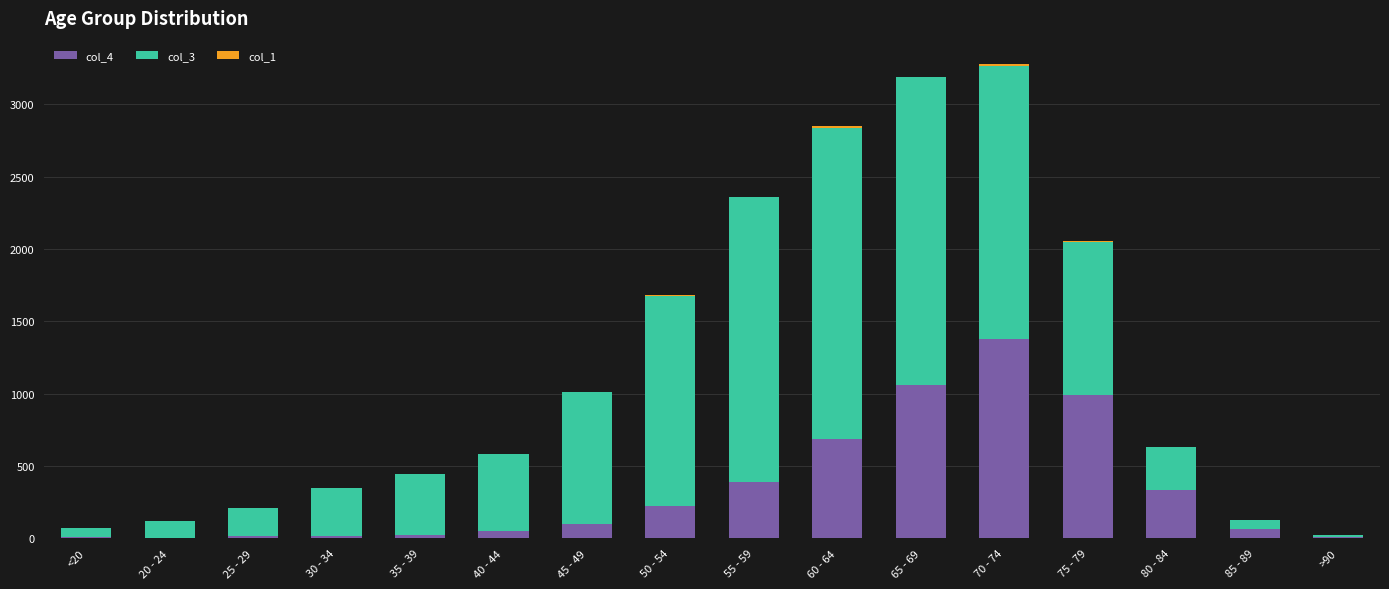

Which category has the highest value in the col_4 series?

70 - 74